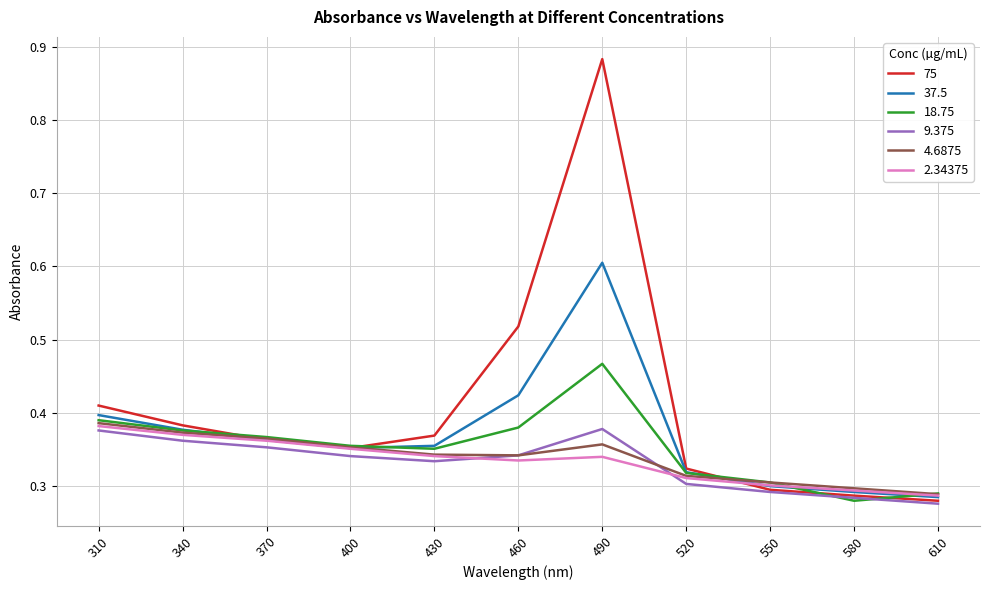

Count the number of categories in the chart.

11